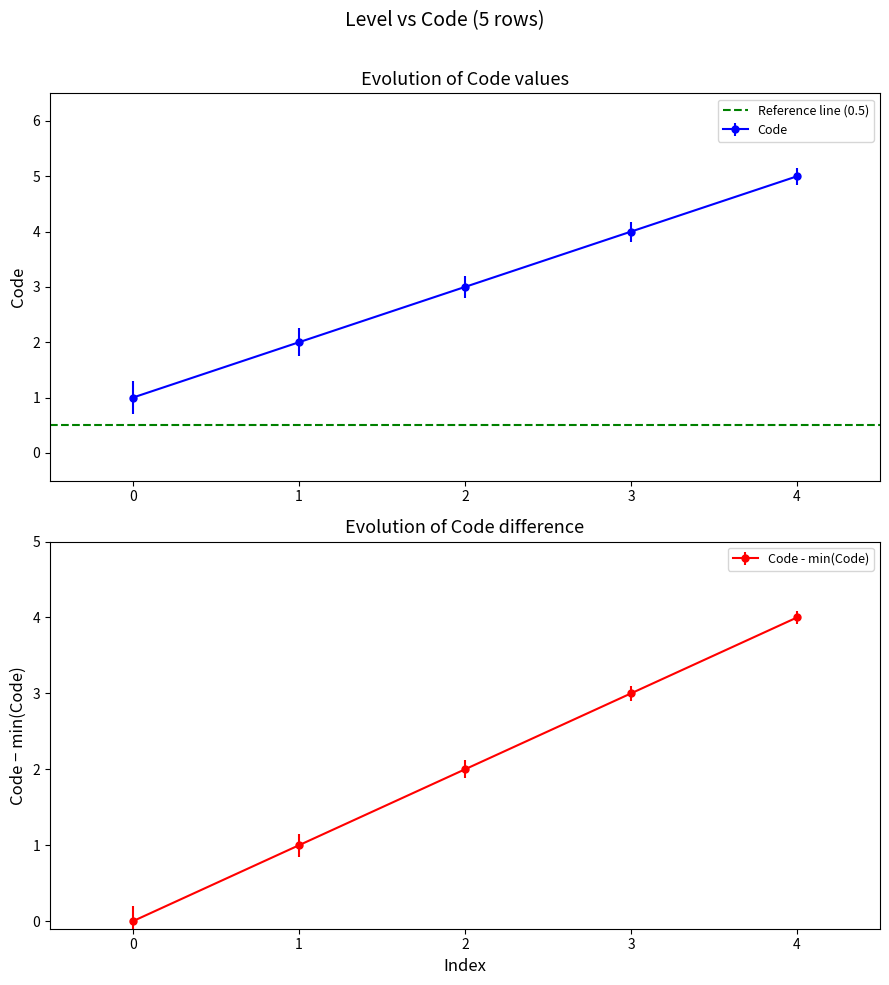

What is the maximum value for Code?

5